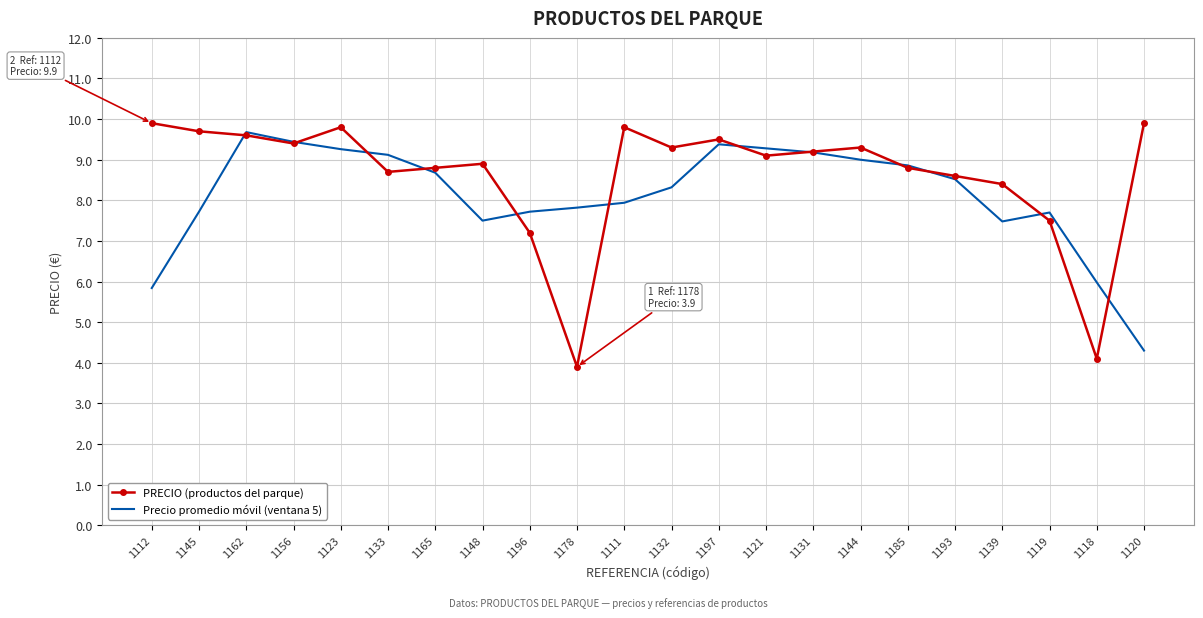

List the series in order of their overall mean, lowest first.

Precio promedio móvil (ventana 5), PRECIO (productos del parque)